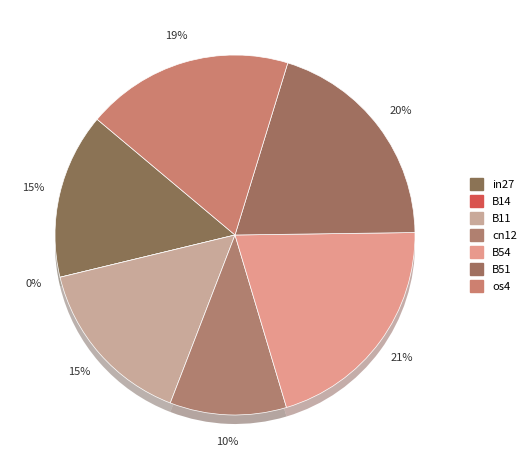

To the nearest percent, what is the combined percentage of B14 and os4?

19%